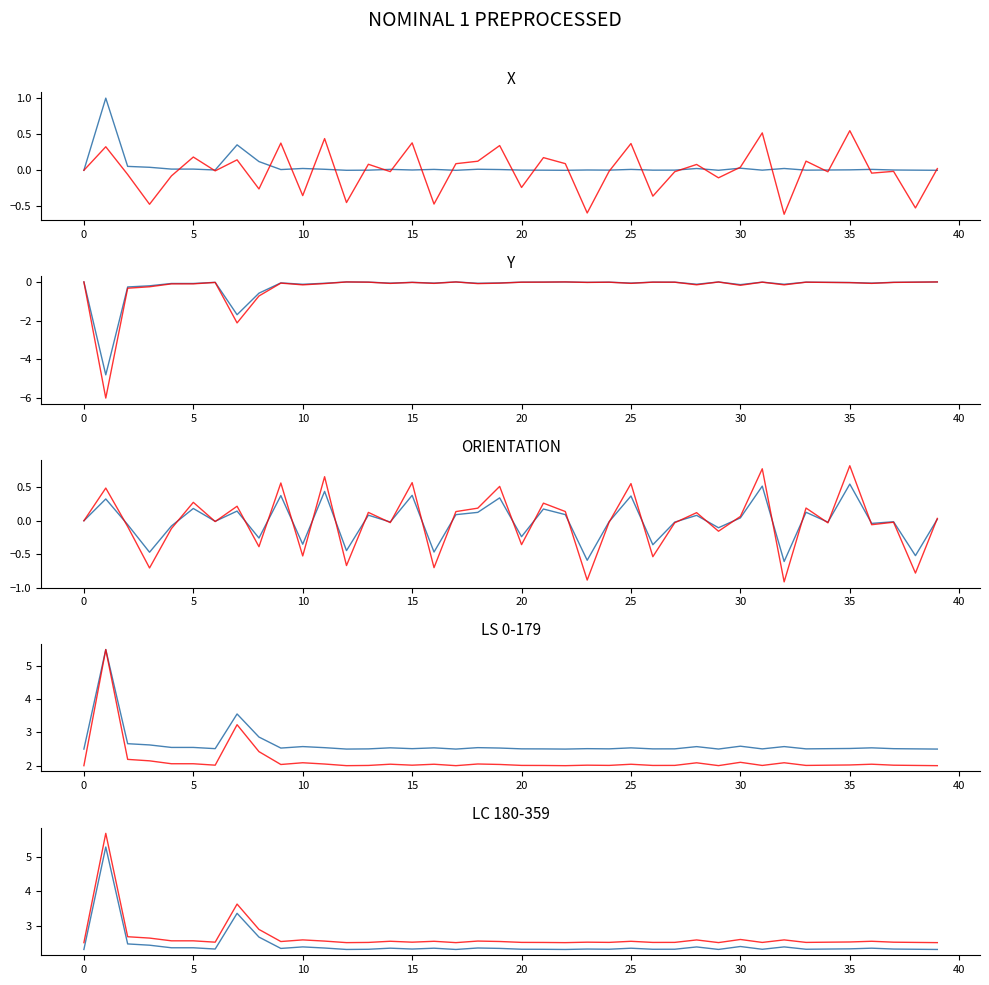

True or false: col_2 has a value of 0.1 at 22.

True